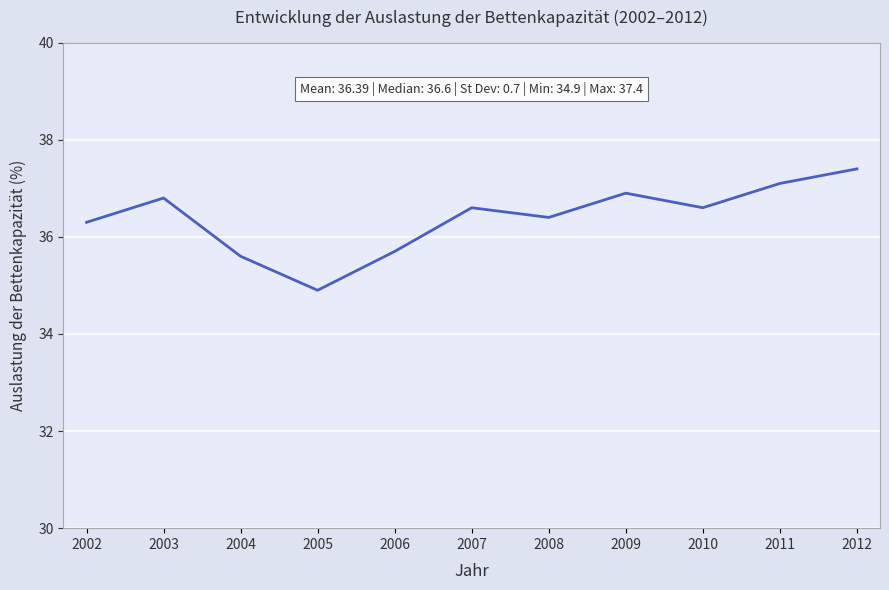

At which category does the chart reach its peak across all series?

2012